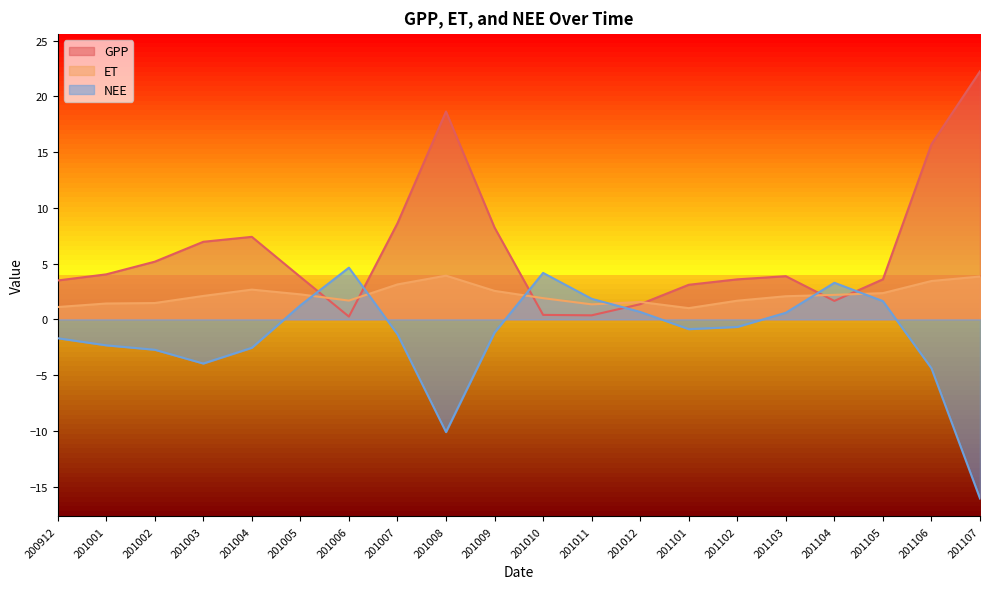

What is the smallest value displayed?

-16.1